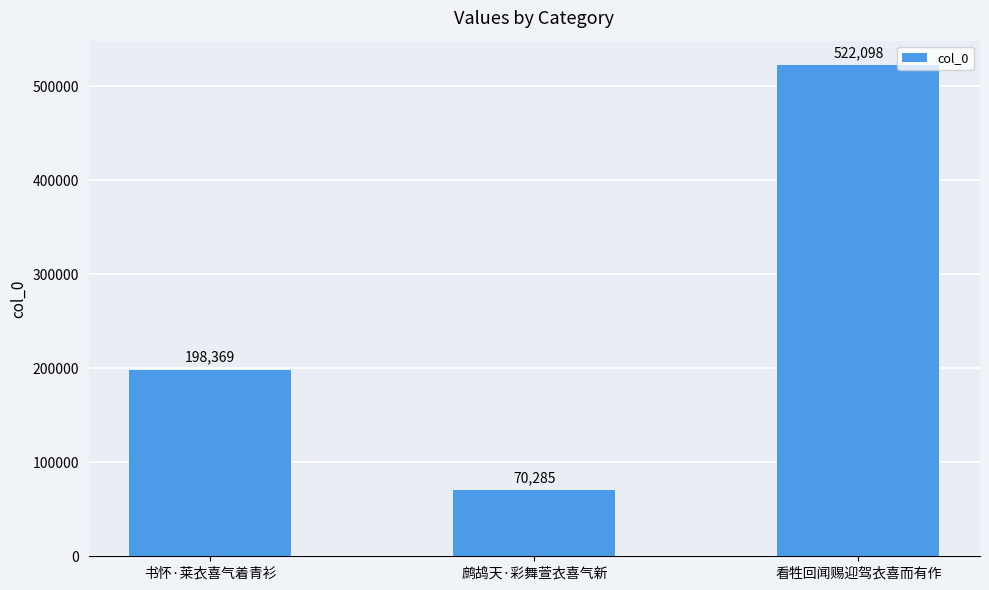

What position from the right is 鹧鸪天·彩舞萱衣喜气新?

2